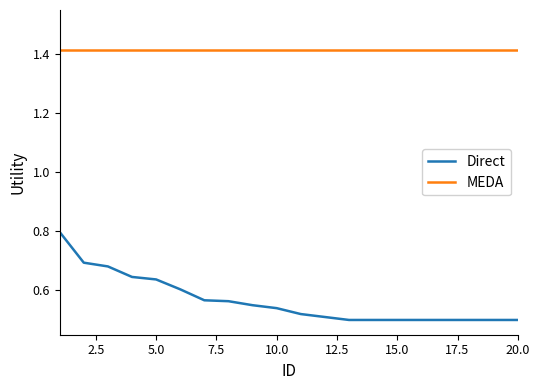

Which series has the largest range (max minus min)?

Direct